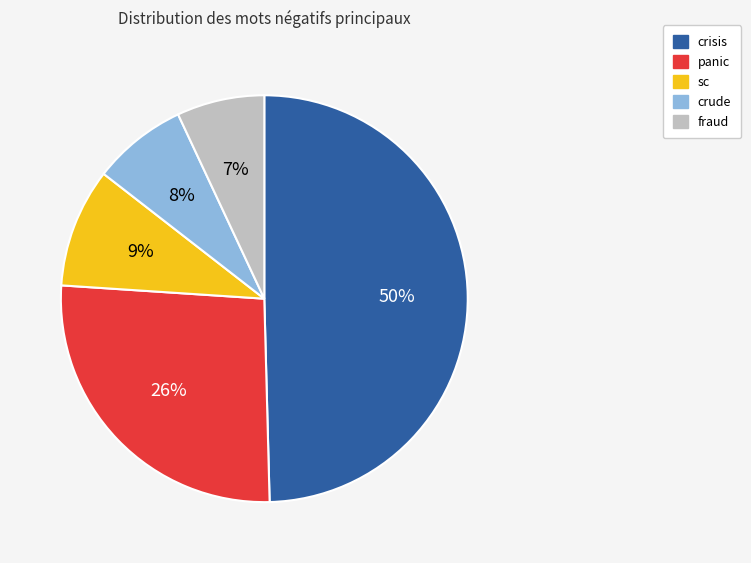

Is it true that crisis is 50% of the pie?

True